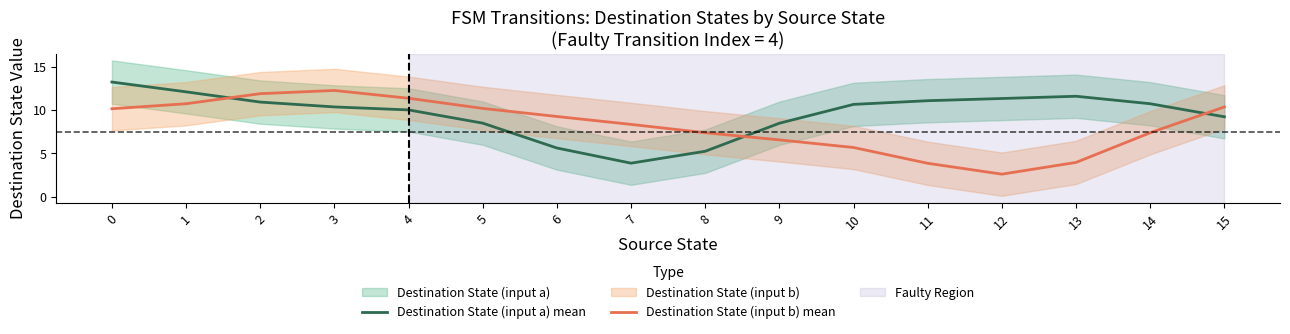

After their last crossing, which series has the higher values: Destination State (input b) mean or Destination State (input a) mean?

Destination State (input b) mean